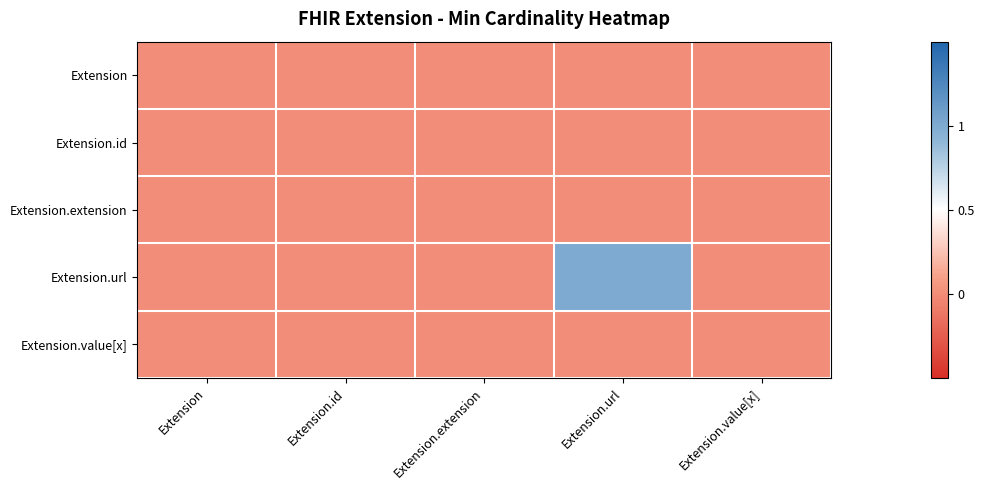

Which series has the largest range (max minus min)?

Extension.url